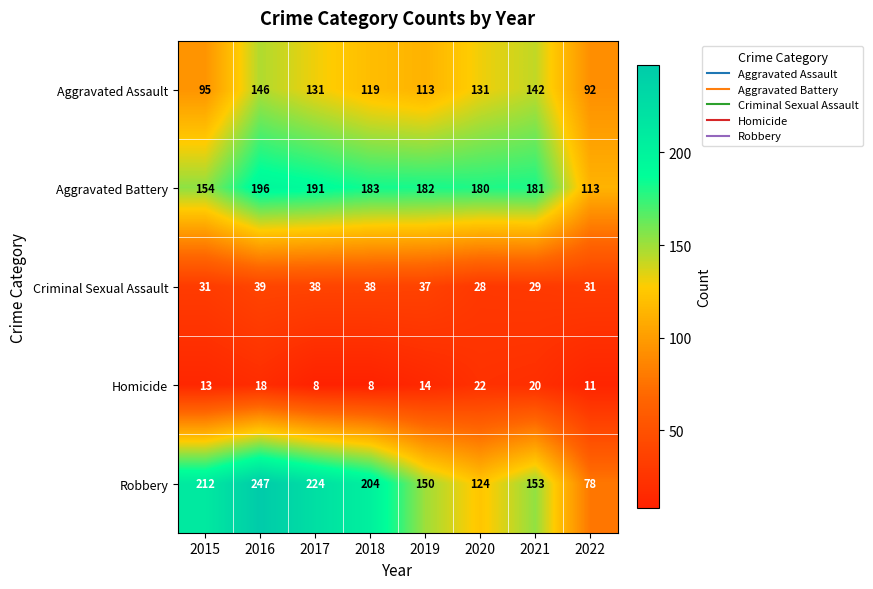

Between 2015 and 2019, which series saw the biggest shift?

Robbery